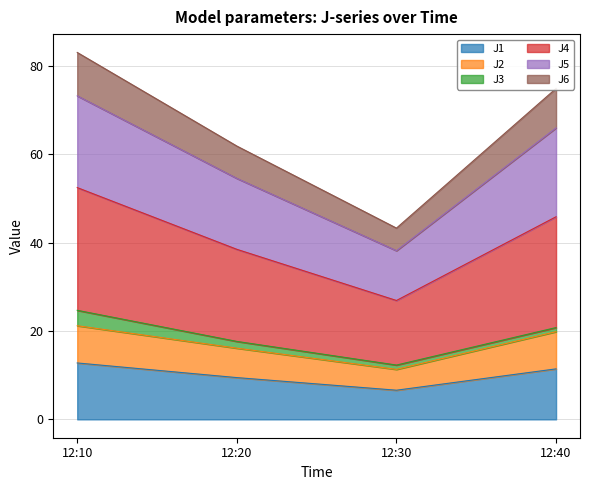

True or false: J4 and J2 intersect in this chart.

False